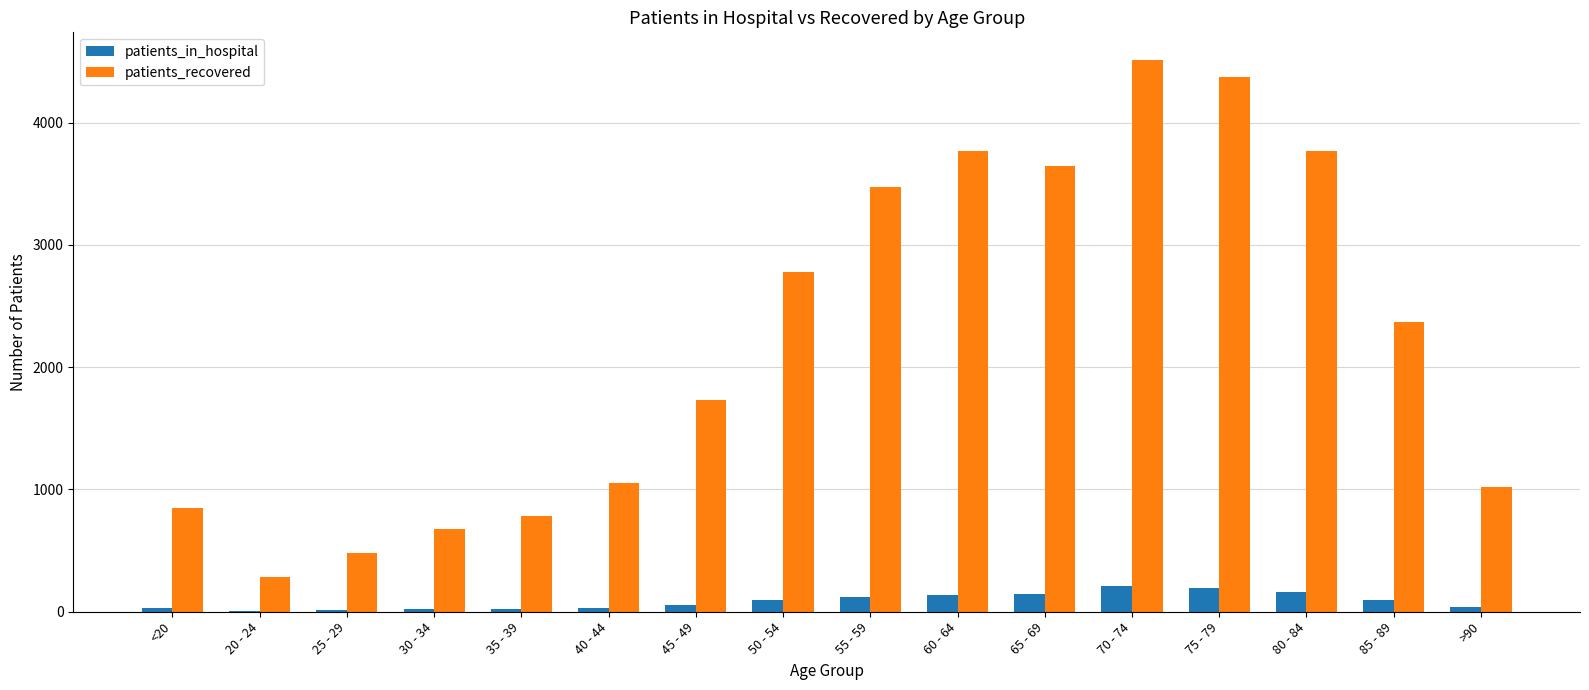

What is the sum of the patients_in_hospital values at 55 - 59 and 75 - 79?

313